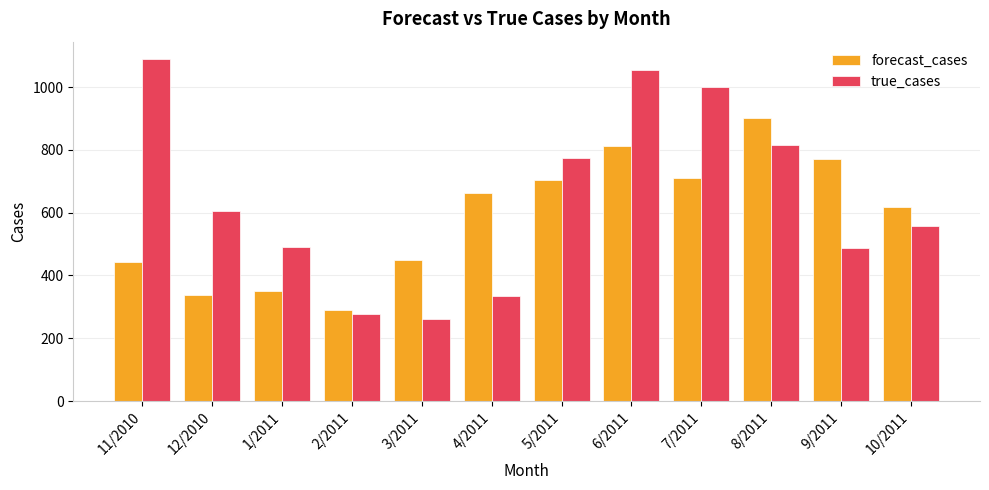

Is the value of forecast_cases at 5/2011 greater than the value of true_cases at 1/2011?

Yes